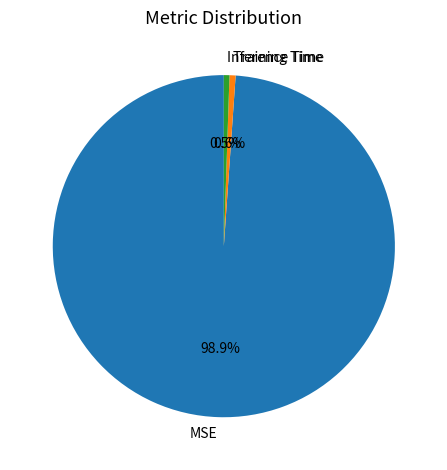

What is the total percentage of Inference Time and MSE?

99.4%